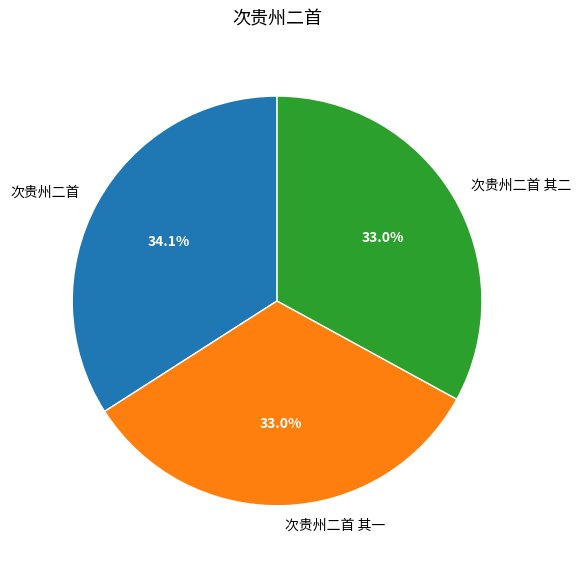

Do 次贵州二首 and 次贵州二首 其一 together represent more than half of the pie?

Yes